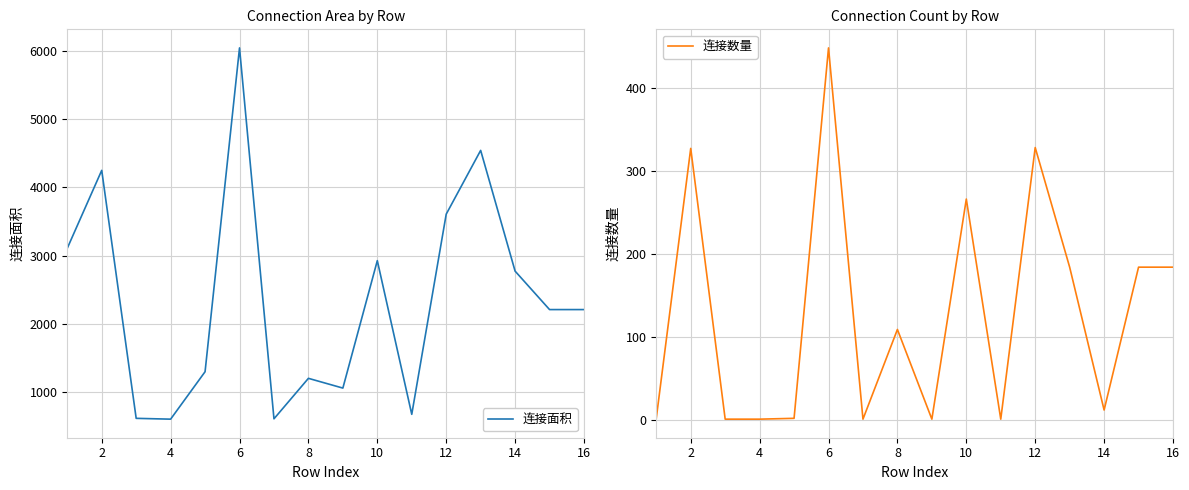

True or false: 连接数量 and 连接面积 intersect in this chart.

False